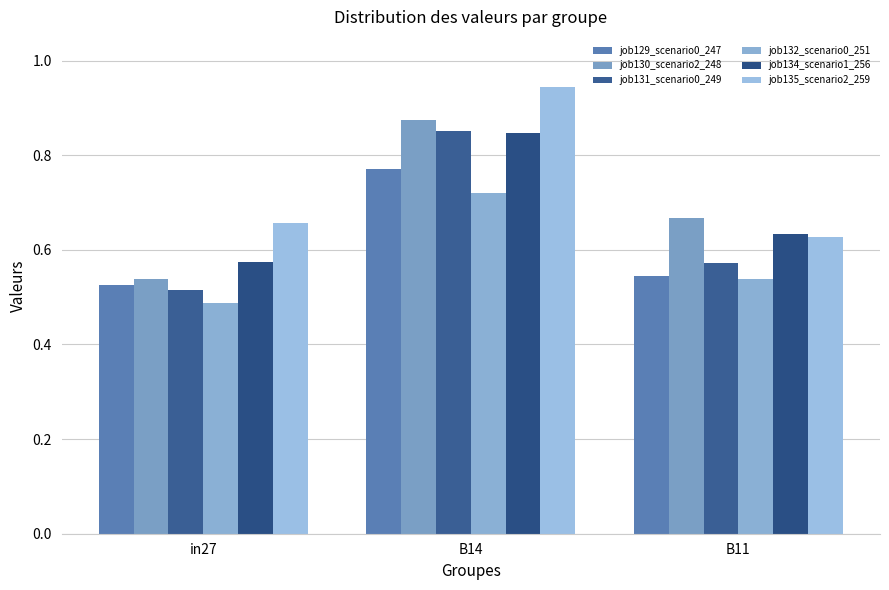

Which series has the largest range (max minus min)?

job130_scenario2_248